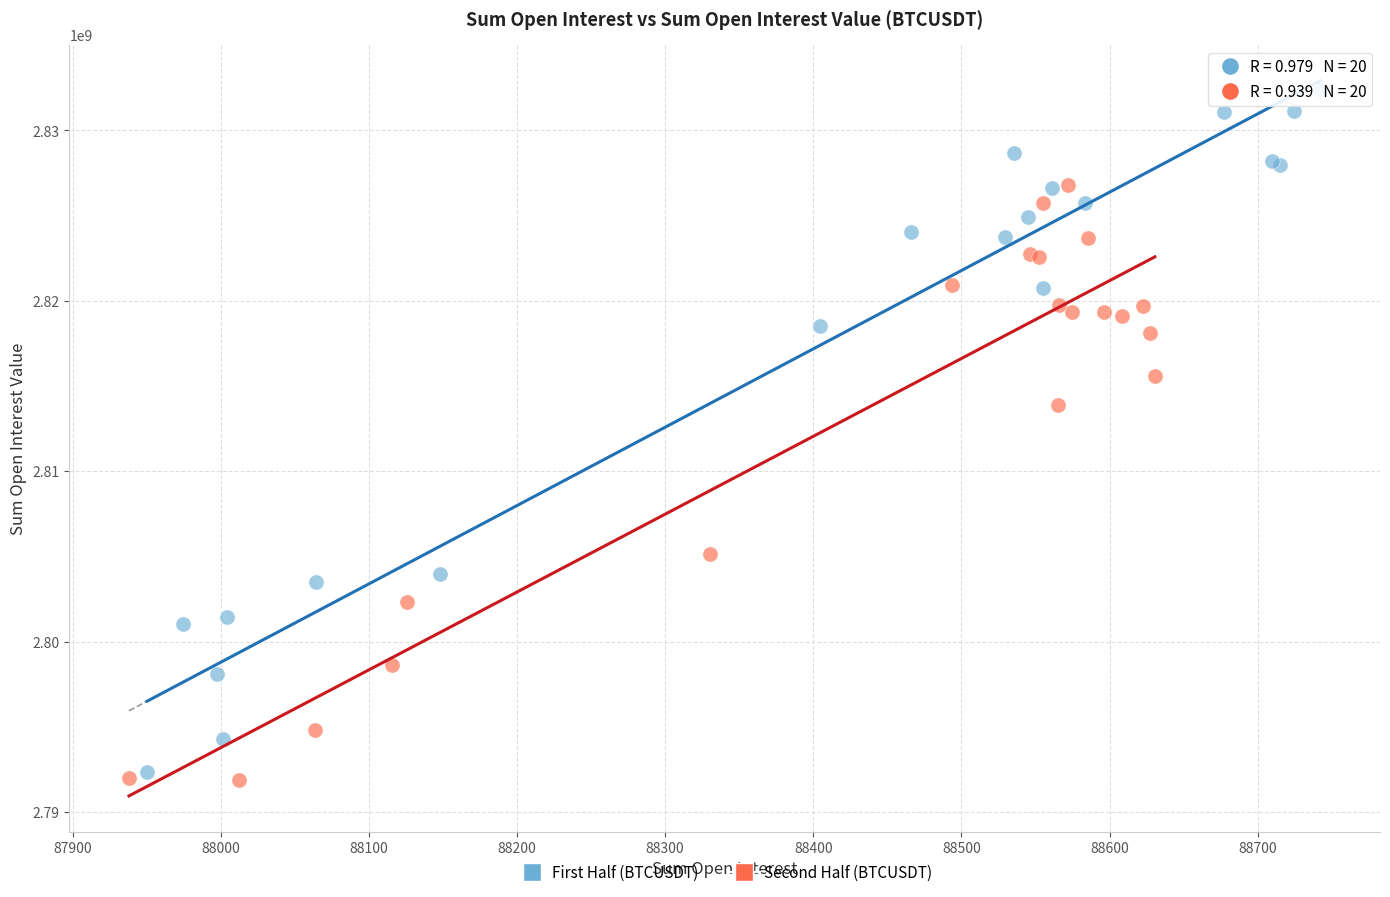

Which series has the widest spread of Y values?

First Half (BTCUSDT)